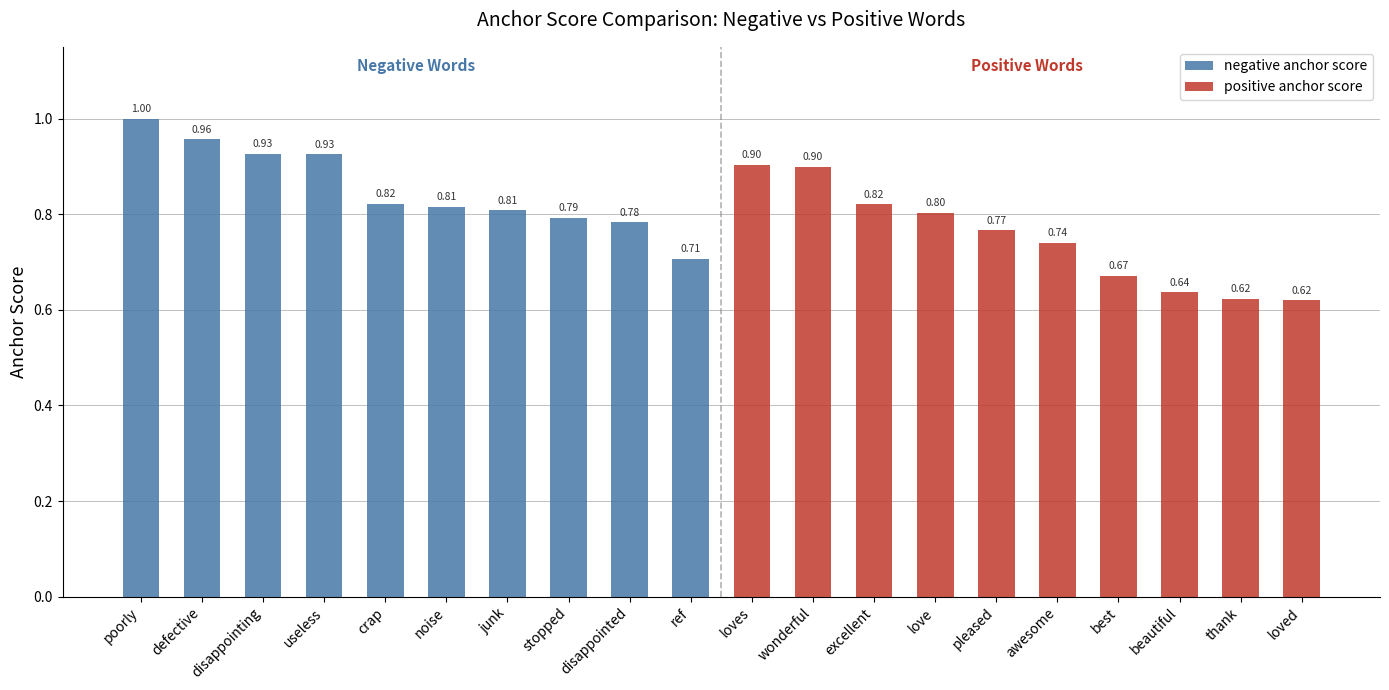

List the series in order of their overall mean, highest first.

negative anchor score, positive anchor score